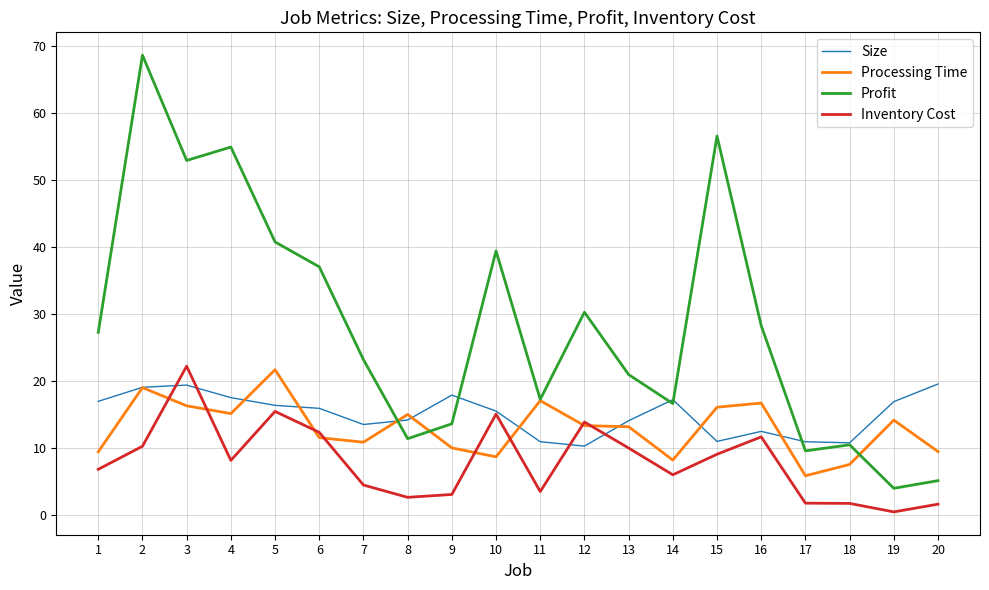

What is the maximum value for Inventory Cost?

22.2